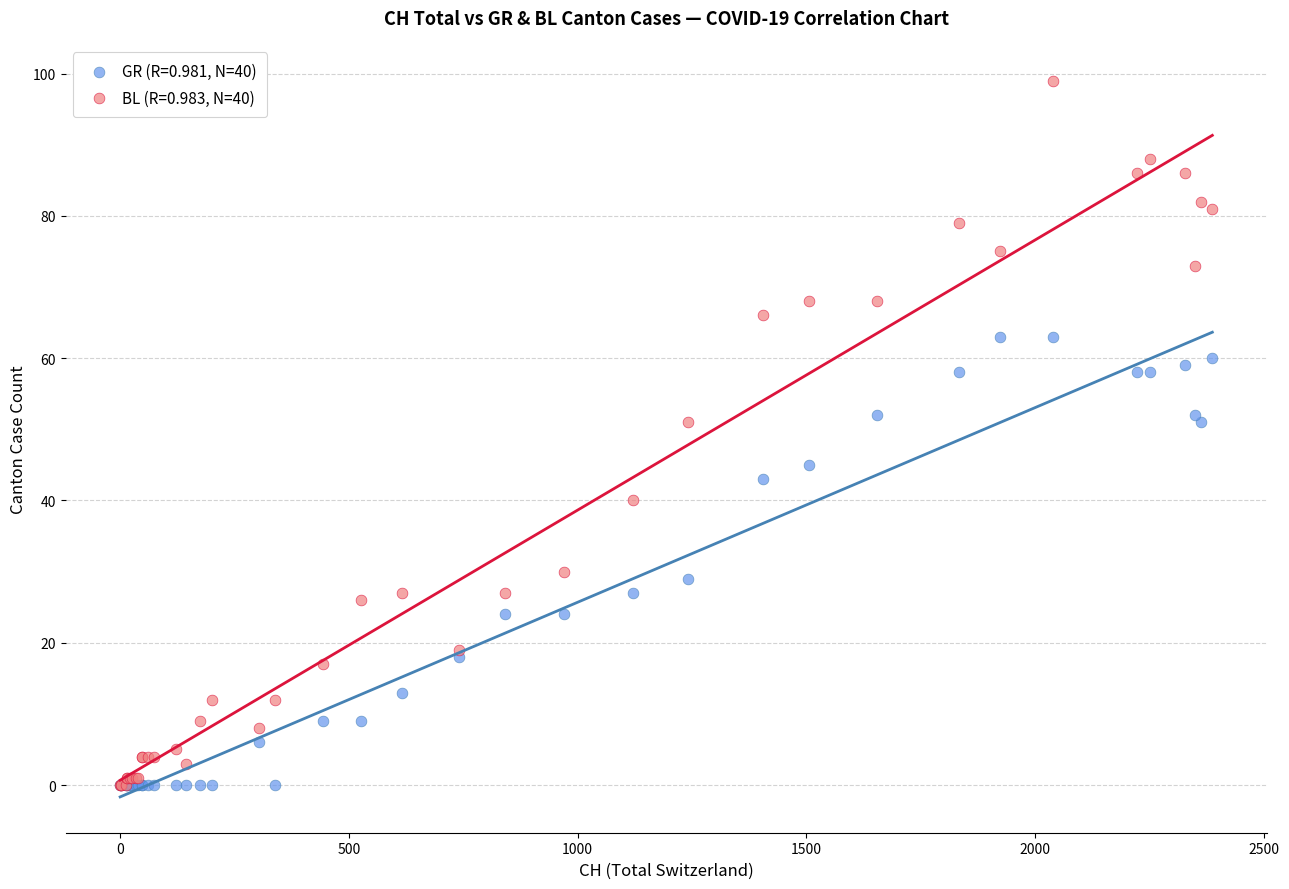

What are all the series names shown in the legend?

GR (R=0.981, N=40), BL (R=0.983, N=40)